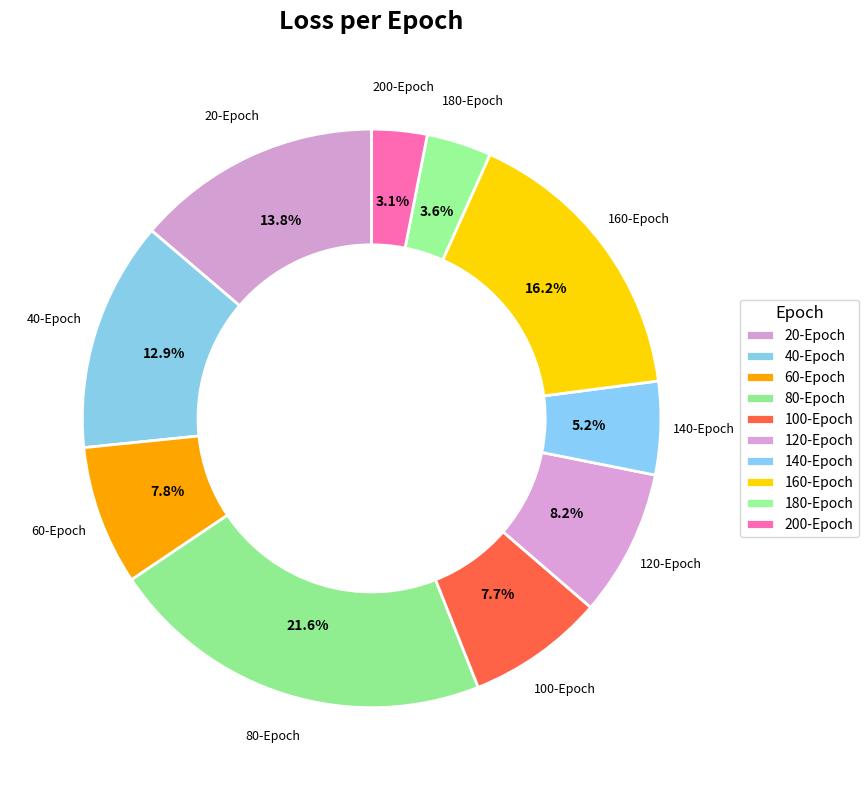

Does 160-Epoch represent more than half of the total?

No